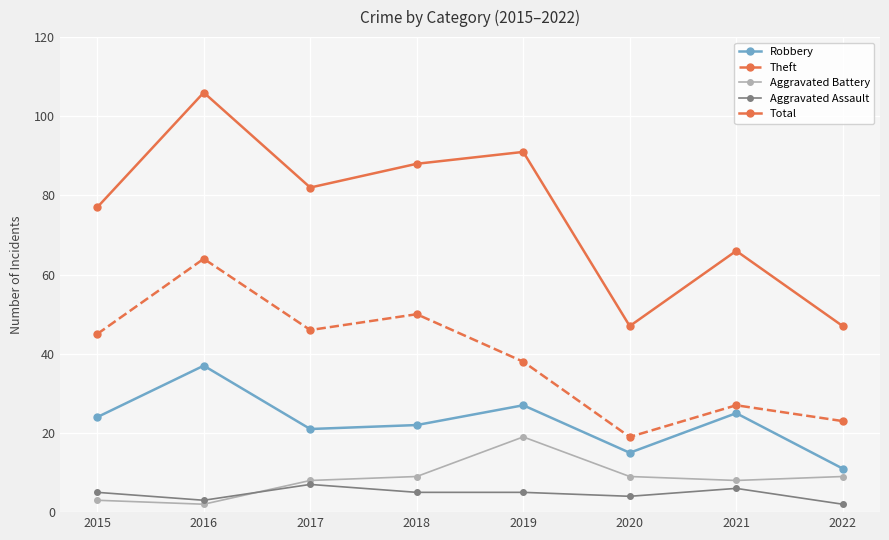

At how many categories does at least one series exceed 61?

6